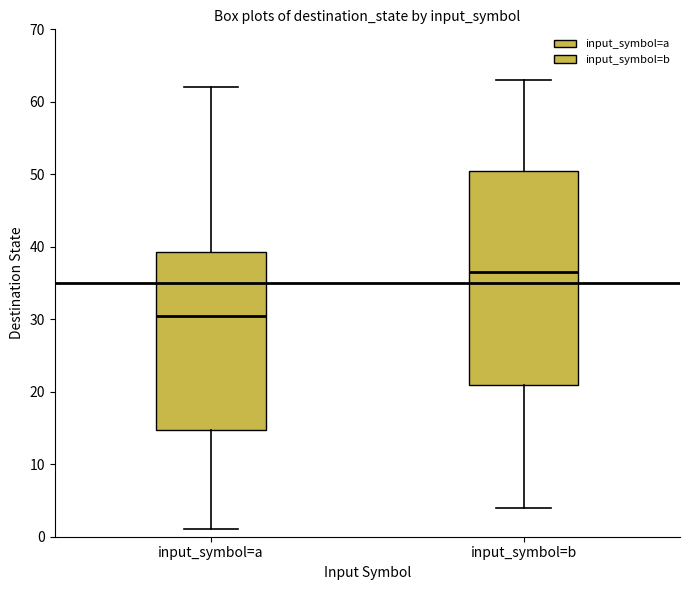

Reading left to right, read every box against the y-axis: the position of its median line, the range the box covers, and the ends of its whiskers. The values are not printed on the chart, so give them approximately, as read against the axis.

input_symbol=a: median 31, box 15 to 39, whiskers 1 to 62
input_symbol=b: median 37, box 21 to 51, whiskers 4 to 63